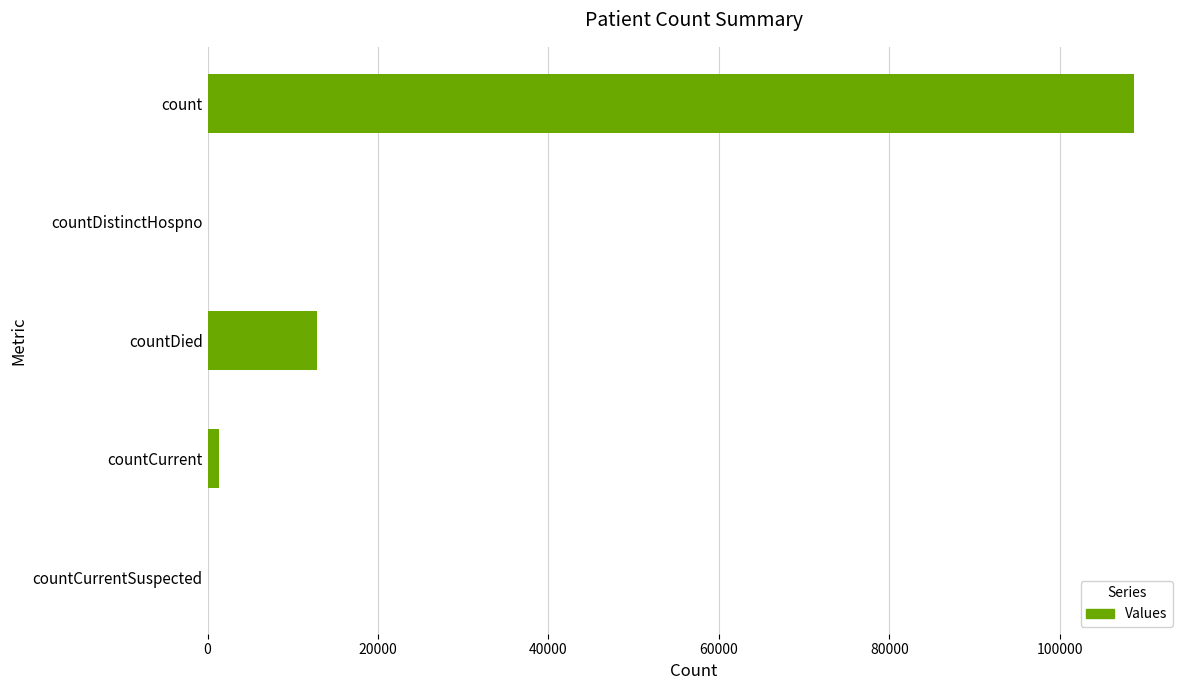

What is the sum of all values?

122855